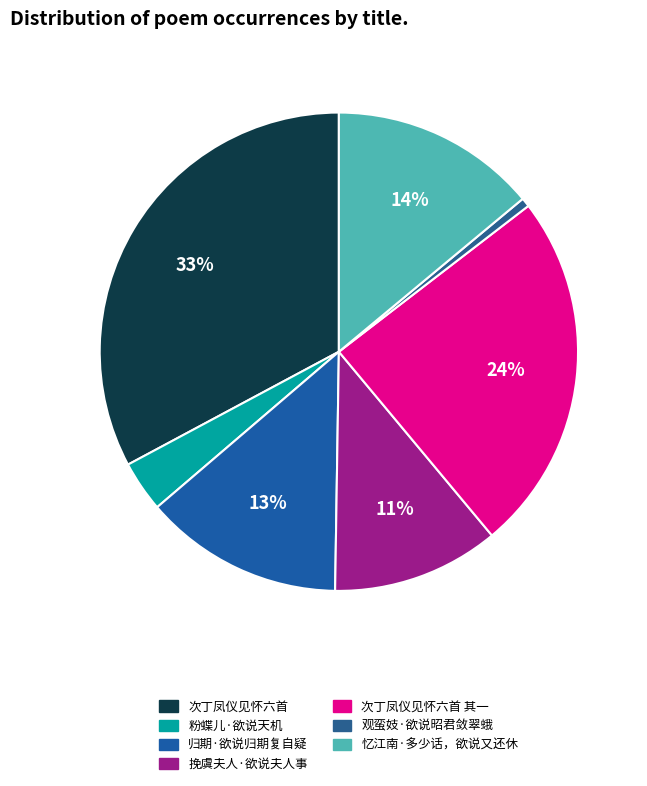

How many segments does this pie chart have?

7